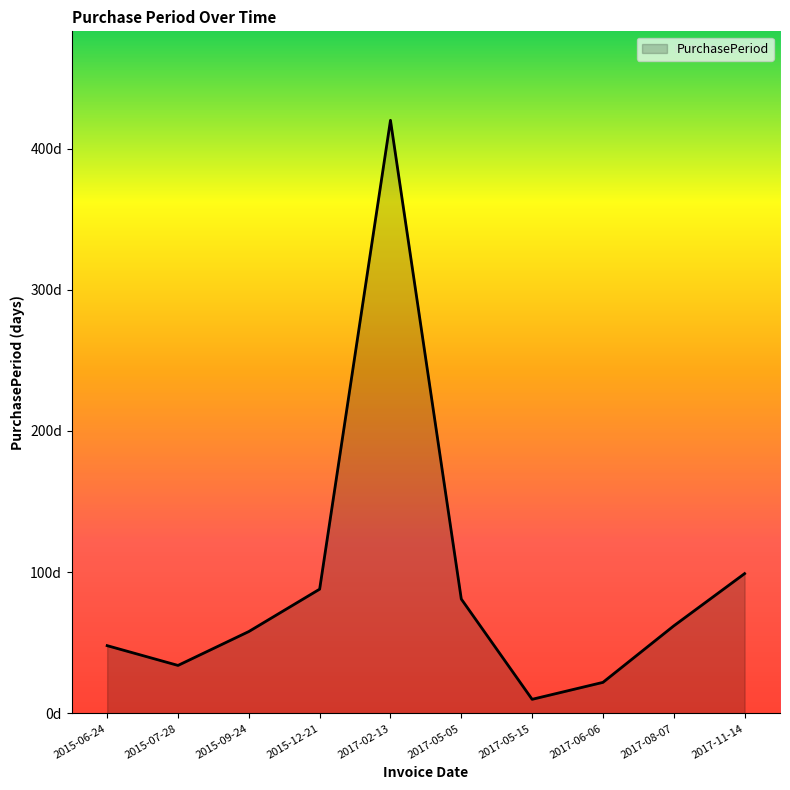

Between 2017-11-14 and 2017-02-13, which is larger?

2017-02-13